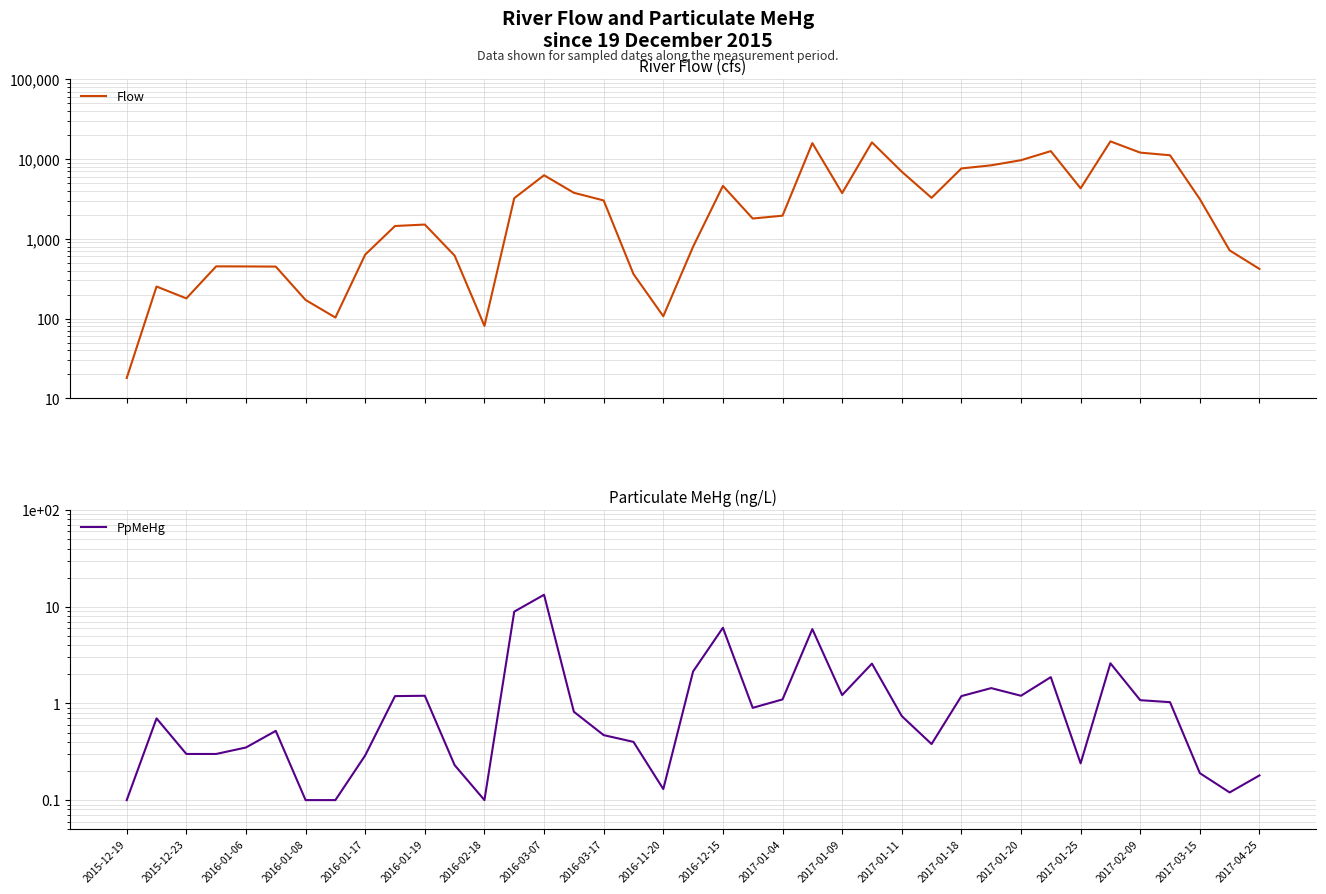

At which category does the chart reach its peak across all series?

33